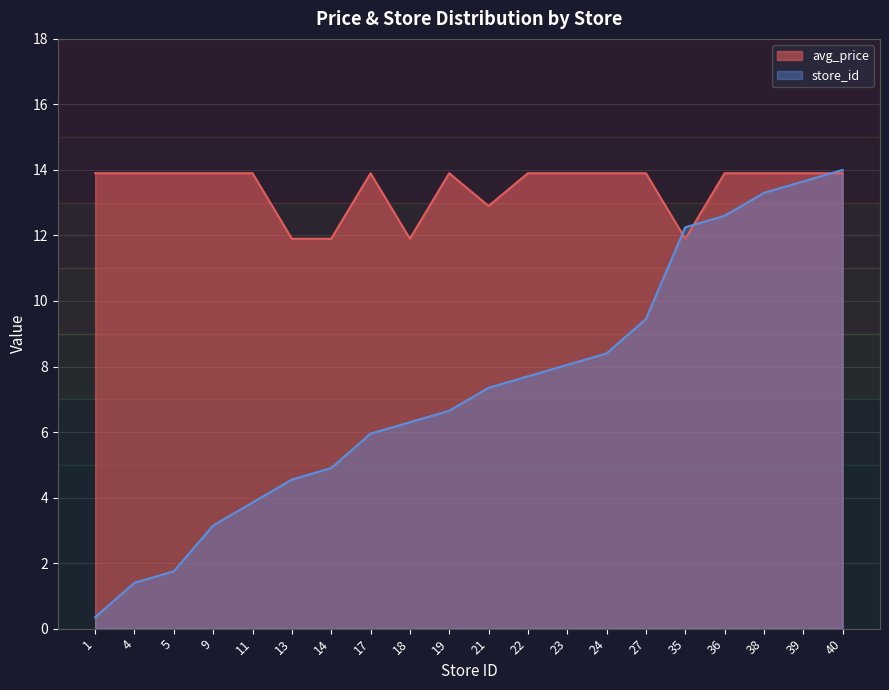

Count the number of categories in the chart.

20